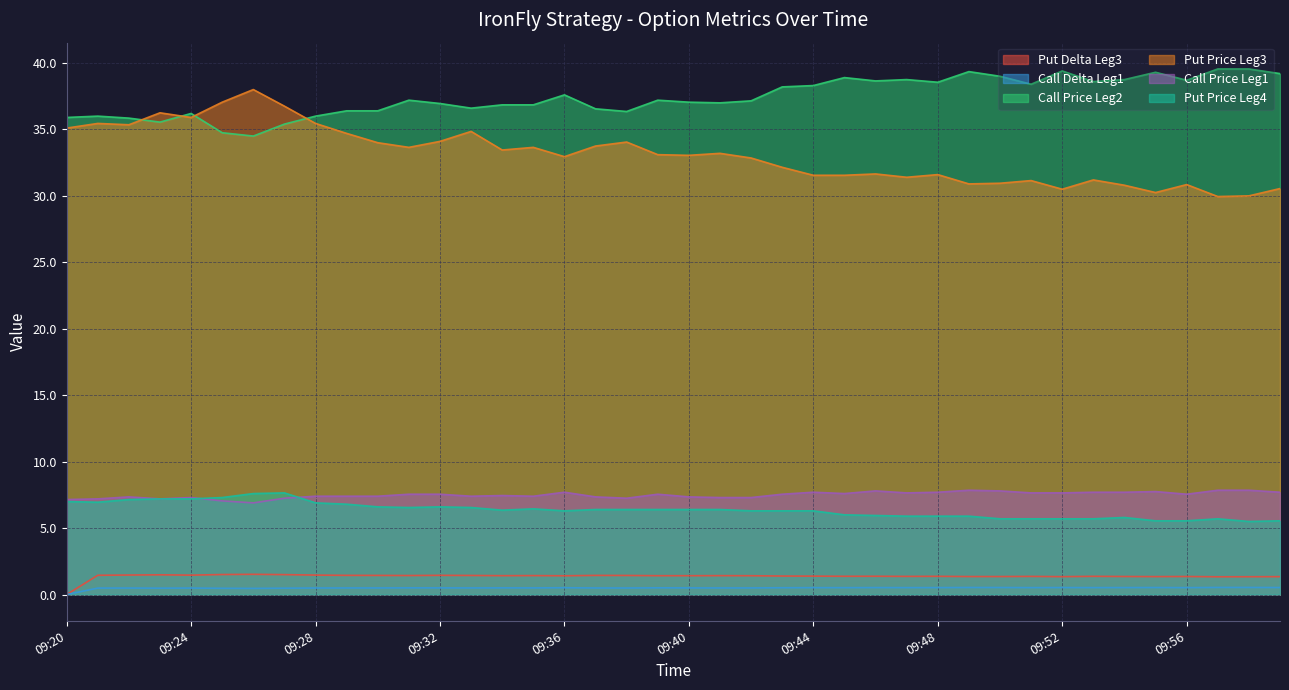

The value of Put Delta Leg3 at 09:32 is 2.5. True or false?

False